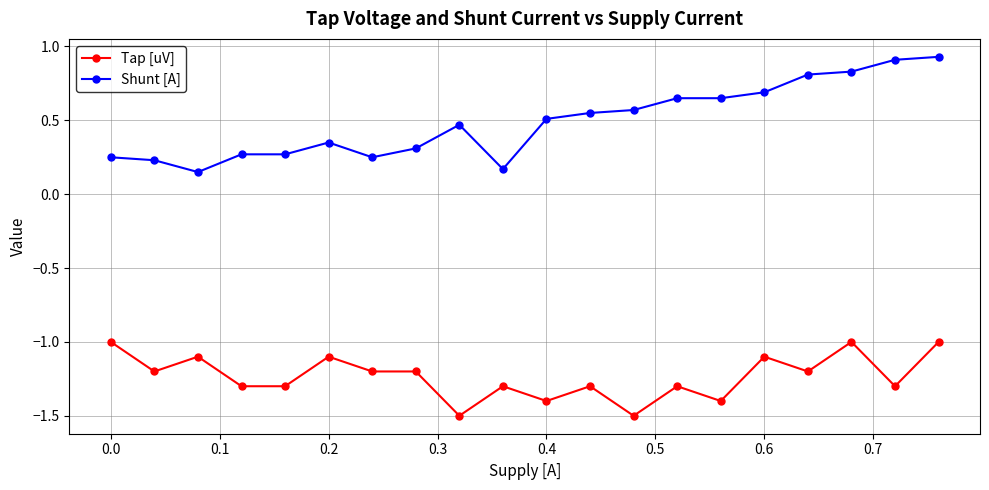

Which series has the largest total across all categories?

Shunt [A]